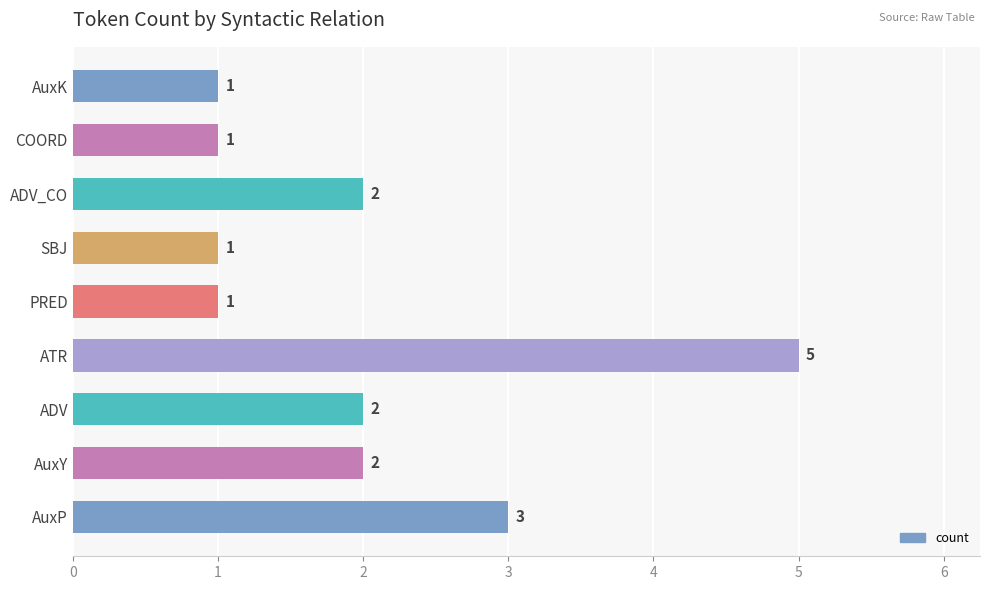

At which label is the value closest to 3?

AuxP